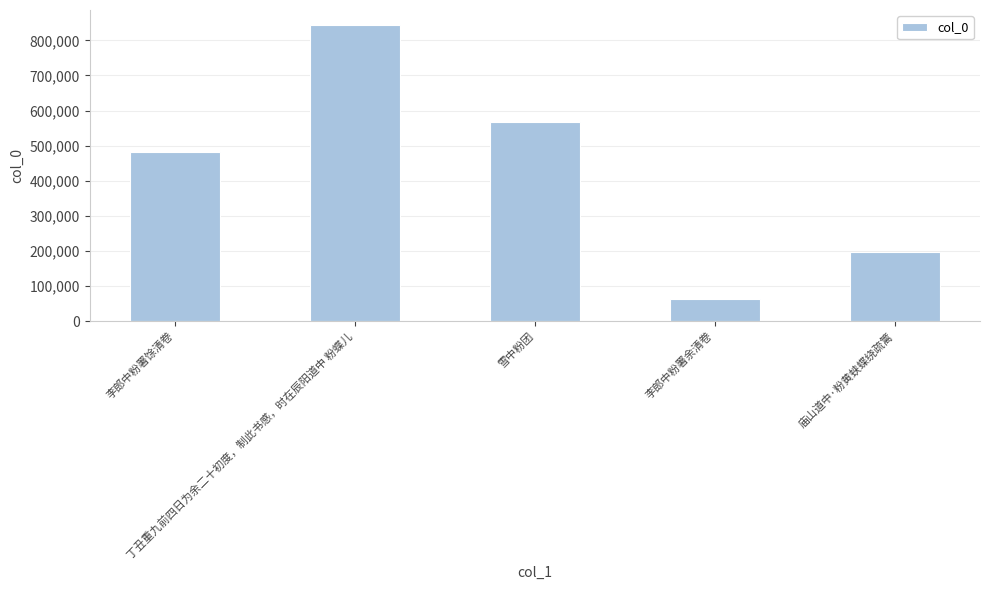

What is the change in value from 丁丑重九前四日为余二十初度，制此书感，时在辰阳道中 粉蝶儿 to 雪中粉团?

-276750